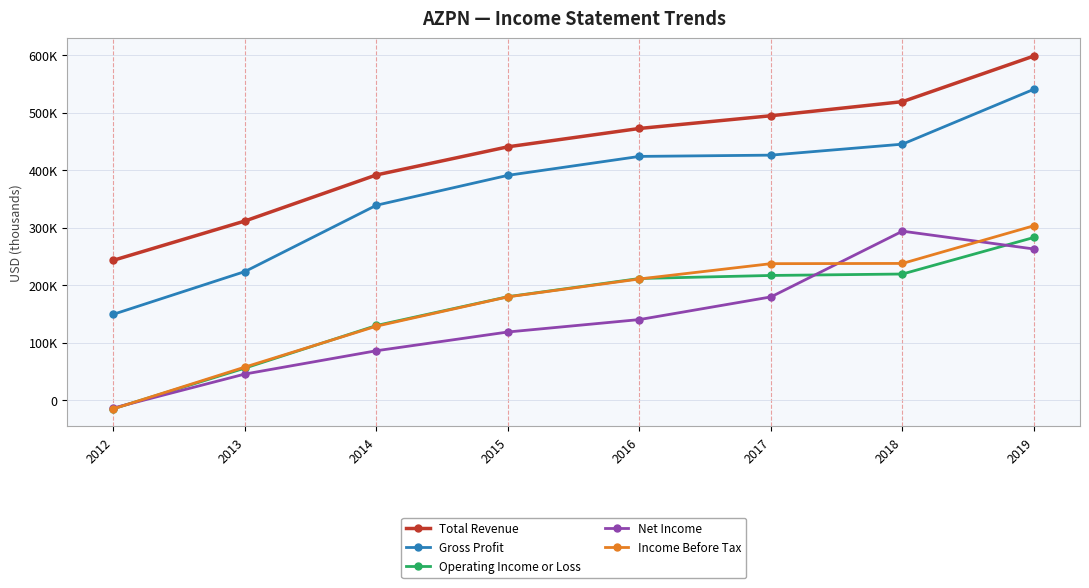

What are all the series names shown in the legend?

Total Revenue, Gross Profit, Operating Income or Loss, Net Income, Income Before Tax